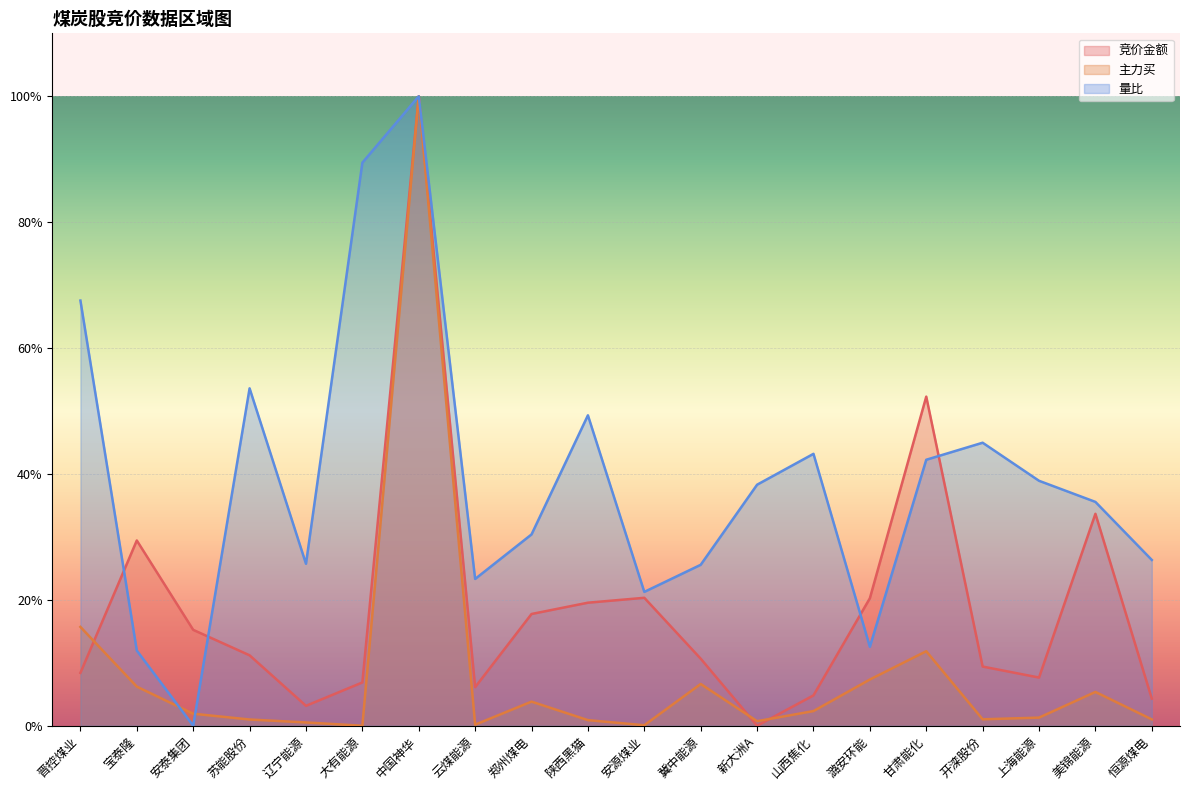

Between 安泰集团 and 新大洲A, which series saw the biggest shift?

量比